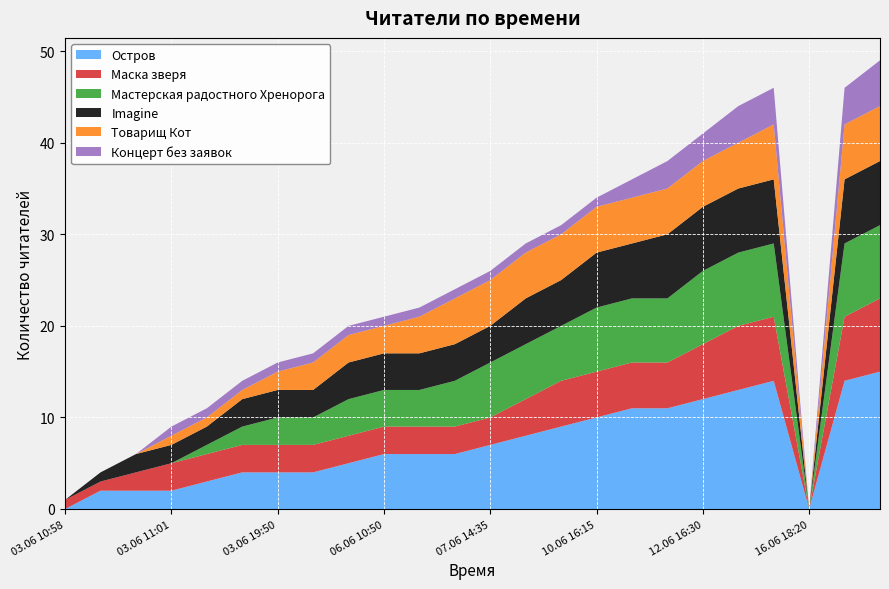

Reading left to right, extract all data points from this chart.

Остров: 0	2	2	2	3	4	4	4	5	6	6	6	7	8	9	10	11	11	12	13	14	0	14	15
Маска зверя: 1	1	2	3	3	3	3	3	3	3	3	3	3	4	5	5	5	5	6	7	7	0	7	8
Мастерская радостного Хренорога: 0	0	0	0	1	2	3	3	4	4	4	5	6	6	6	7	7	7	8	8	8	0	8	8
Imagine: 0	1	2	2	2	3	3	3	4	4	4	4	4	5	5	6	6	7	7	7	7	0	7	7
Товарищ Кот: 0	0	0	1	1	1	2	3	3	3	4	5	5	5	5	5	5	5	5	5	6	0	6	6
Концерт без заявок: 0	0	0	1	1	1	1	1	1	1	1	1	1	1	1	1	2	3	3	4	4	0	4	5